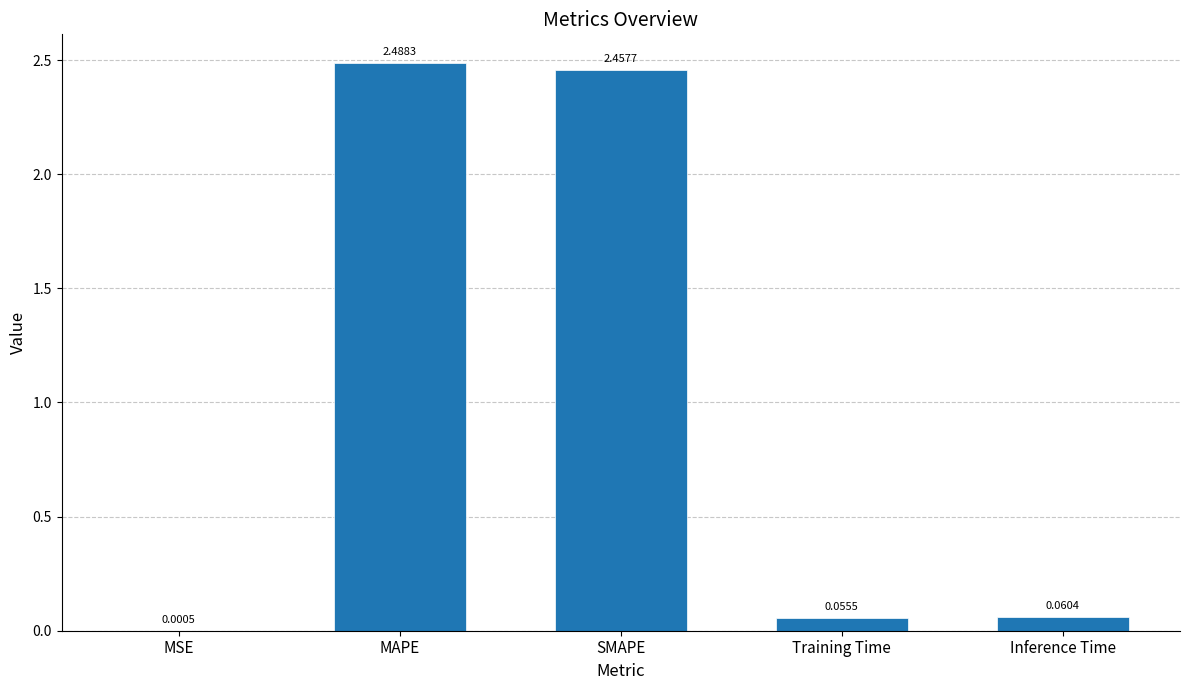

Where is the data nearest to the value 1?

Inference Time